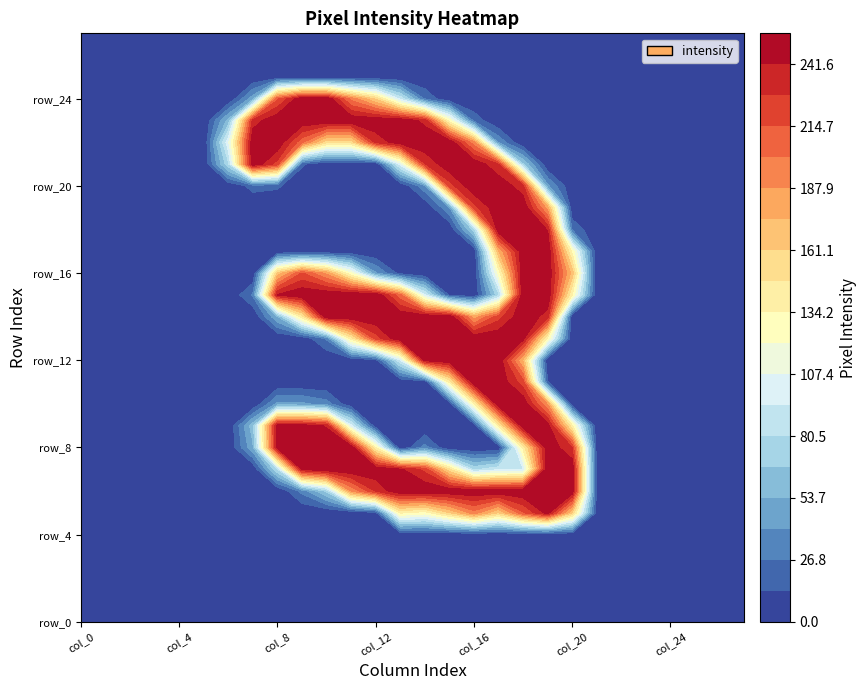

What is the sum of all row_19 values?

951